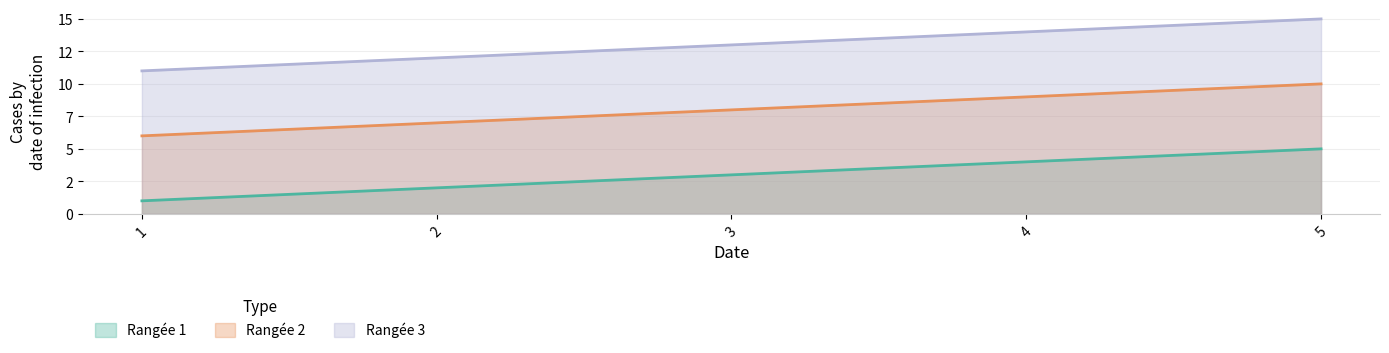

Rank the series by their average value, from lowest to highest.

Rangée 1, Rangée 2, Rangée 3